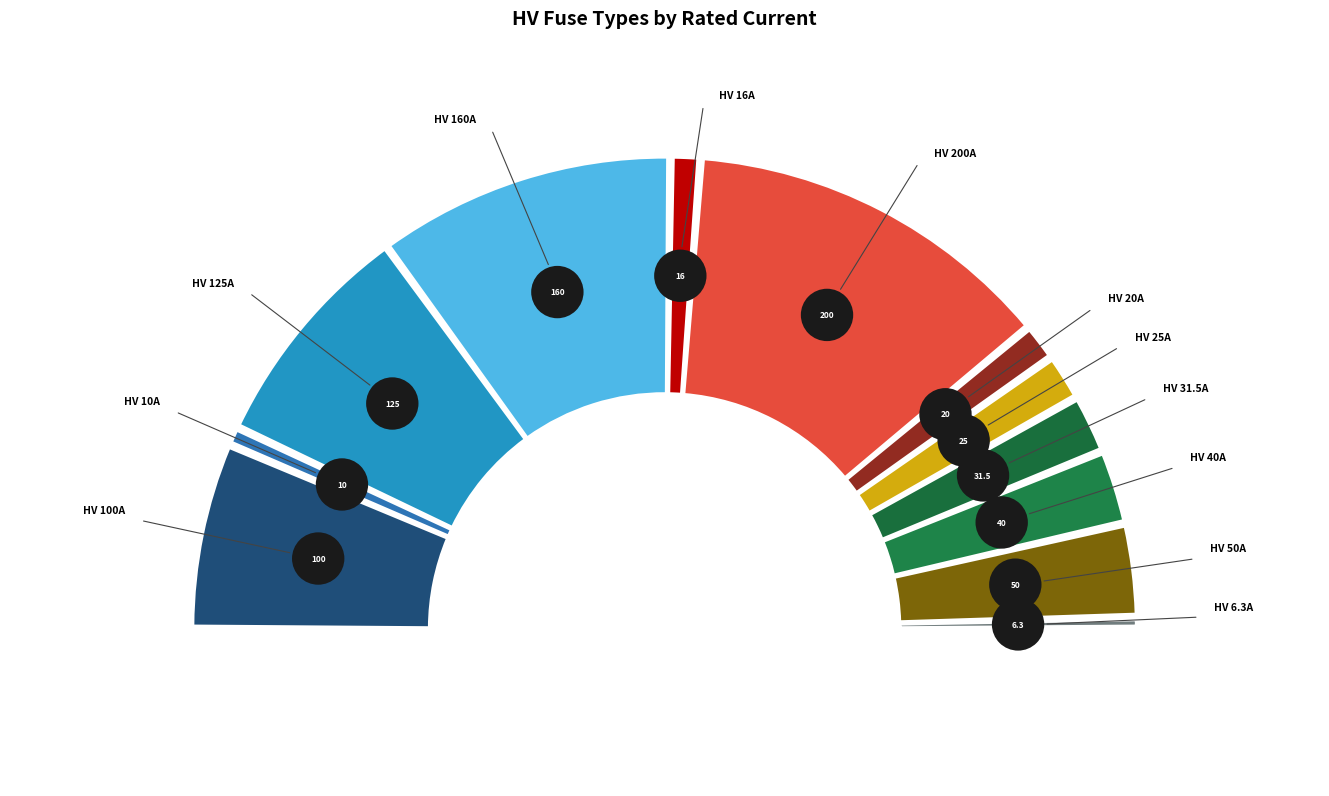

What is the total percentage of HV 40A and HV 125A?

21.1%